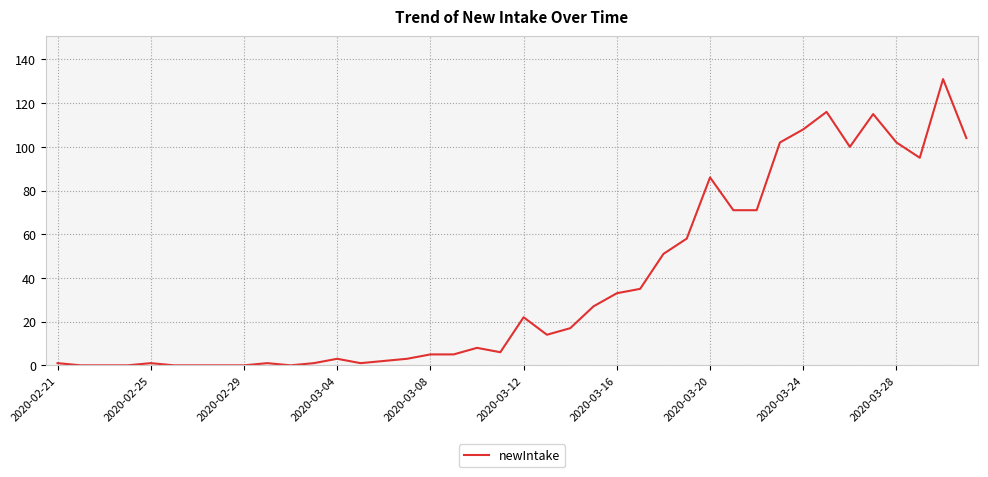

What is the difference between the maximum and minimum values?

131